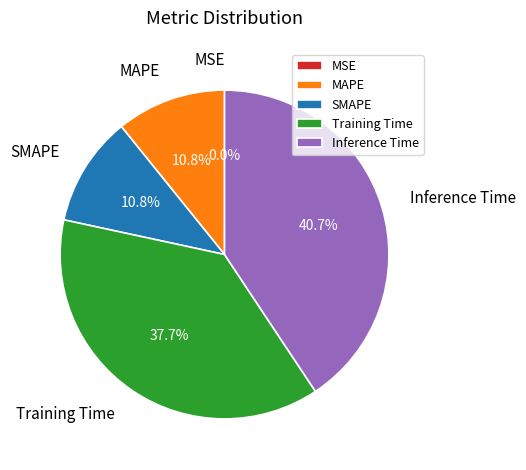

To the nearest percent, what is the average slice percentage?

20%